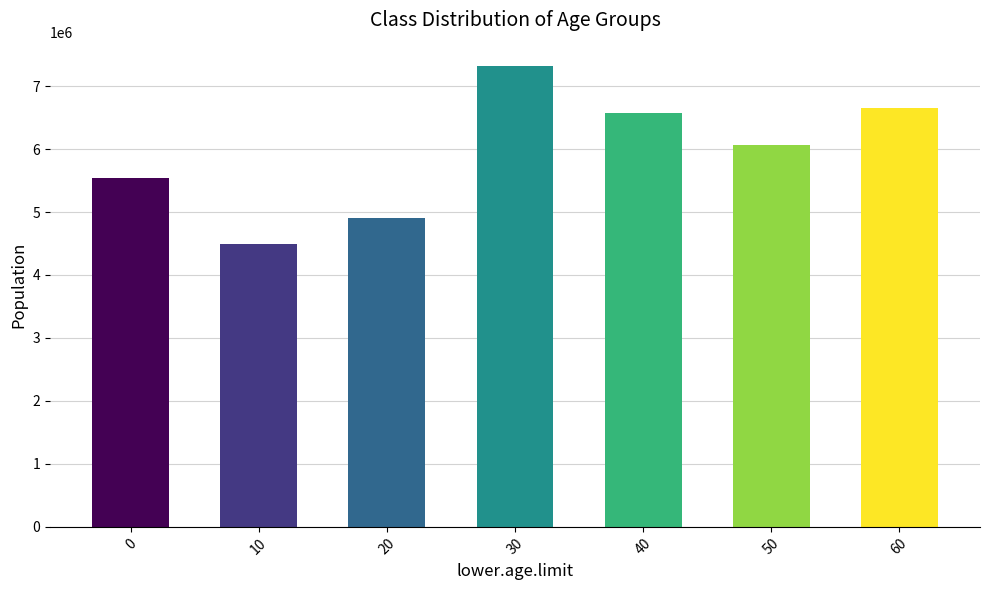

The chart shows a value of 11461448 at 30. True or false?

False